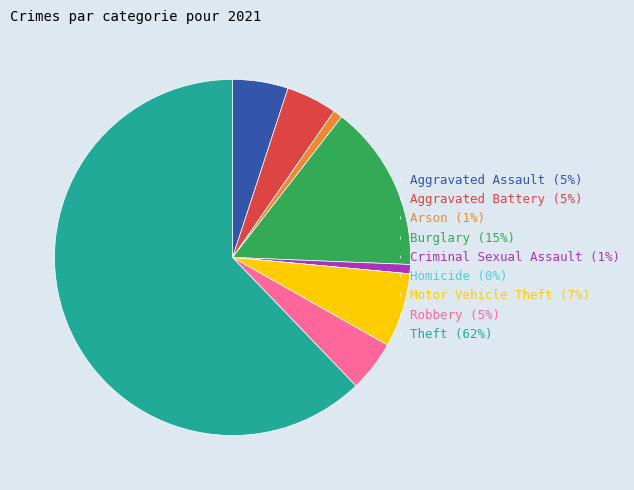

The Theft (62%) slice represents 53% of the pie. True or false?

False